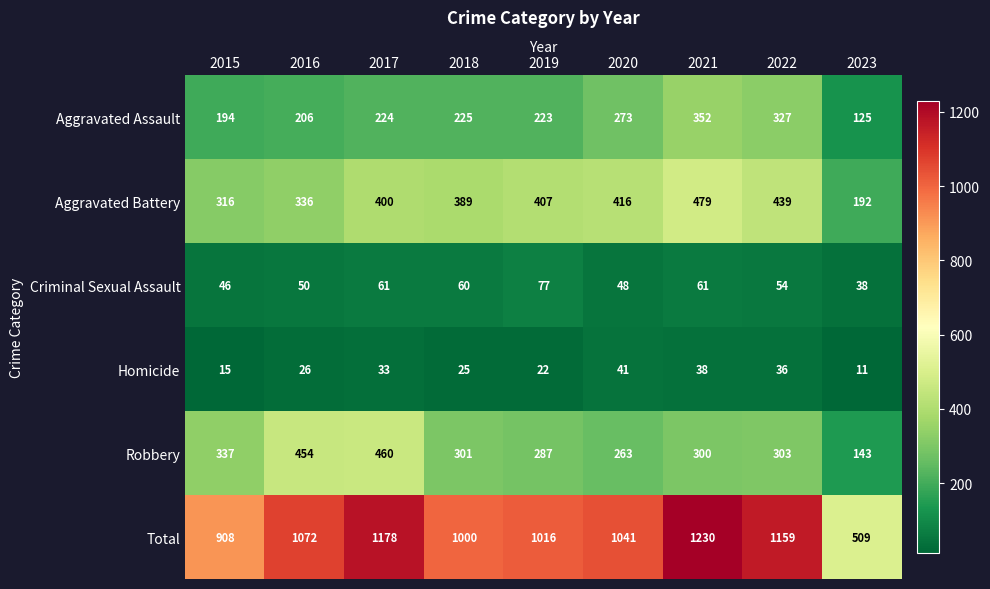

The Aggravated Battery series shows 577 at 2017. True or false?

False